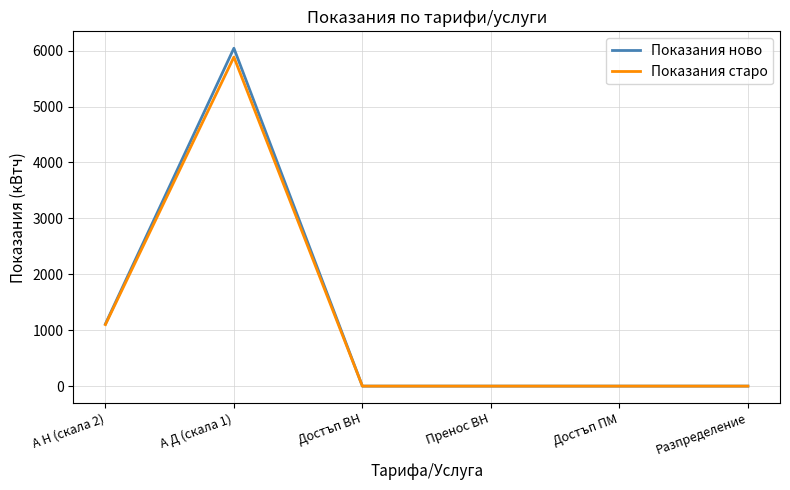

The value of Показания старо at А Д (скала 1) is 5884. True or false?

True